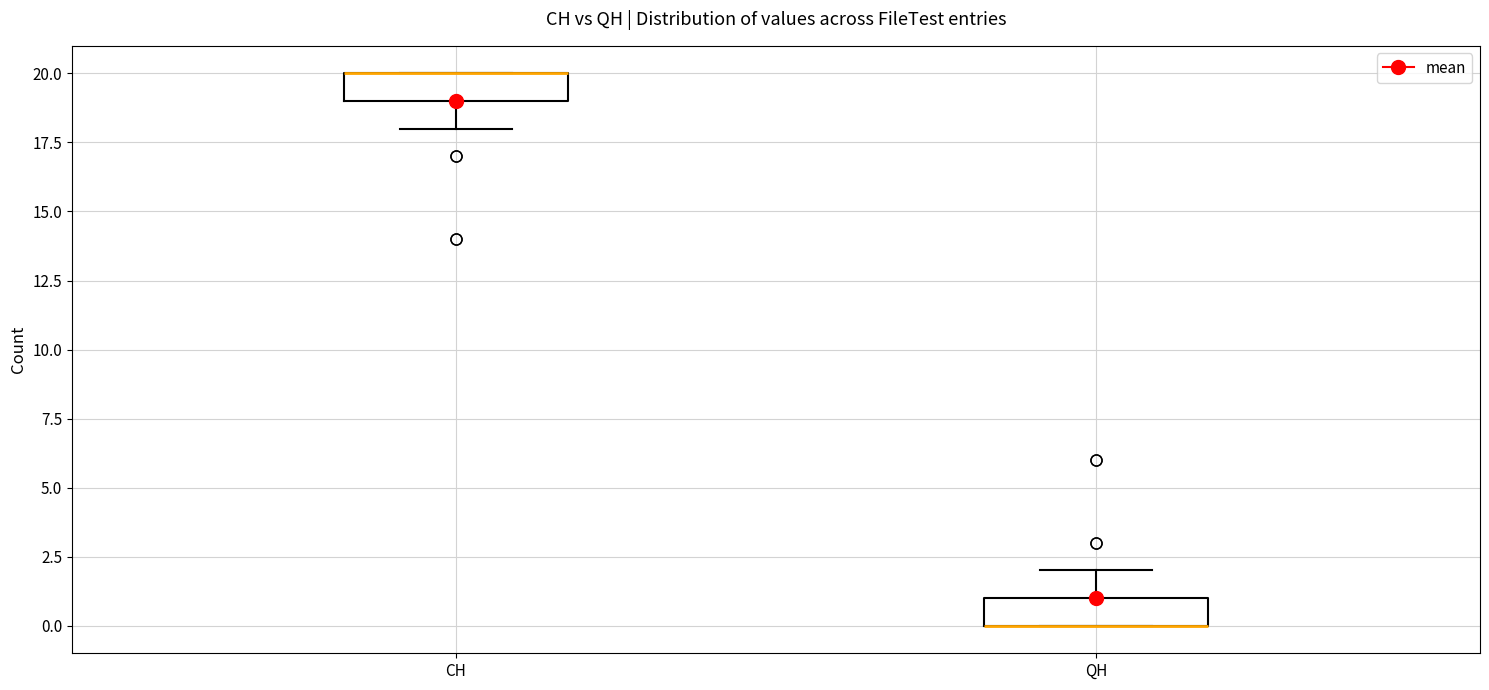

Reading left to right, transcribe this box plot: for each box, give where its median line is, the range the box spans, and where its two whiskers end, as read against the y-axis. The values are not printed on the chart, so give them approximately, as read against the axis.

CH: median 20 (drawn on the box's upper edge), box 19 to 20, whiskers 18 to 20
QH: median 0 (drawn on the box's lower edge), box 0 to 1, whiskers 0 to 2